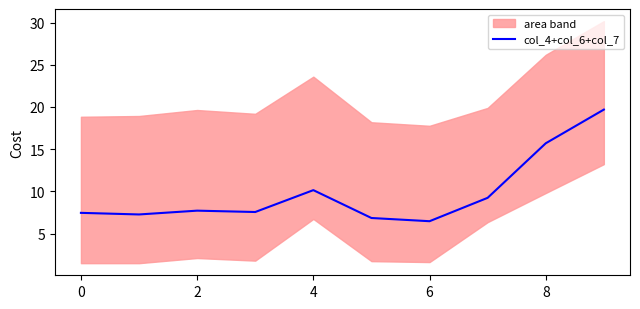

The col_4+col_6+col_7 series shows 1.8 at 0. True or false?

False